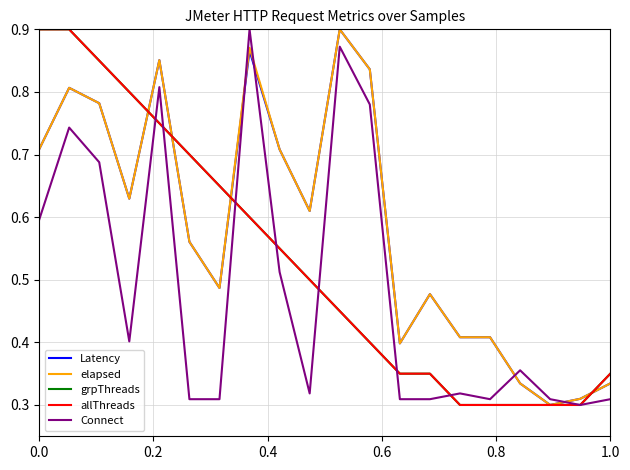

Does the chart have visible grid lines?

Yes